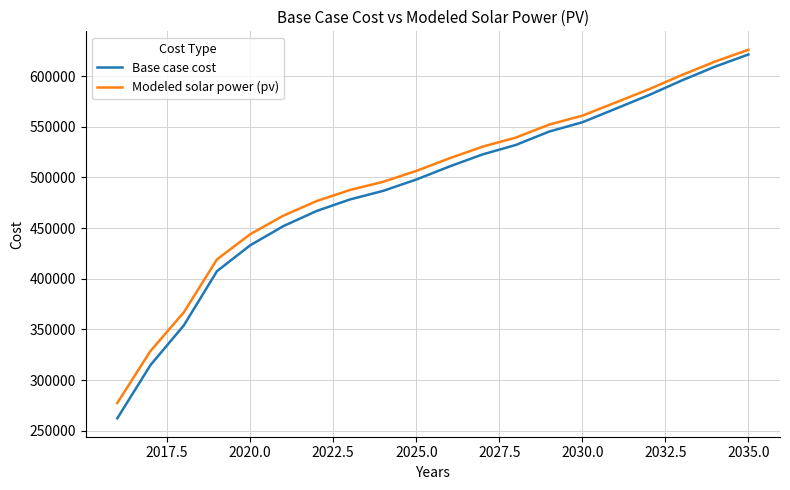

What is the minimum value for Modeled solar power (pv)?

277544.6